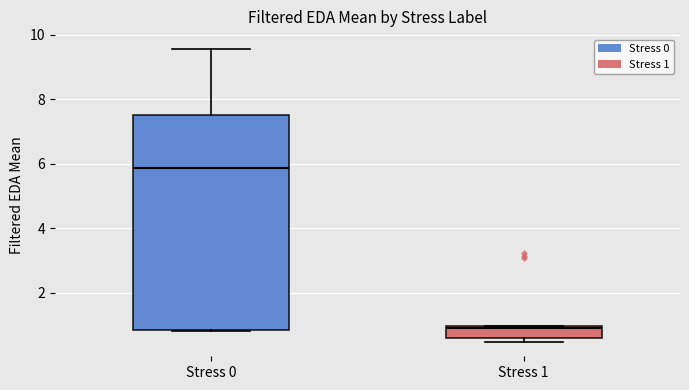

Comparing the boxes themselves (not the whiskers), which one is the tallest?

Stress 0